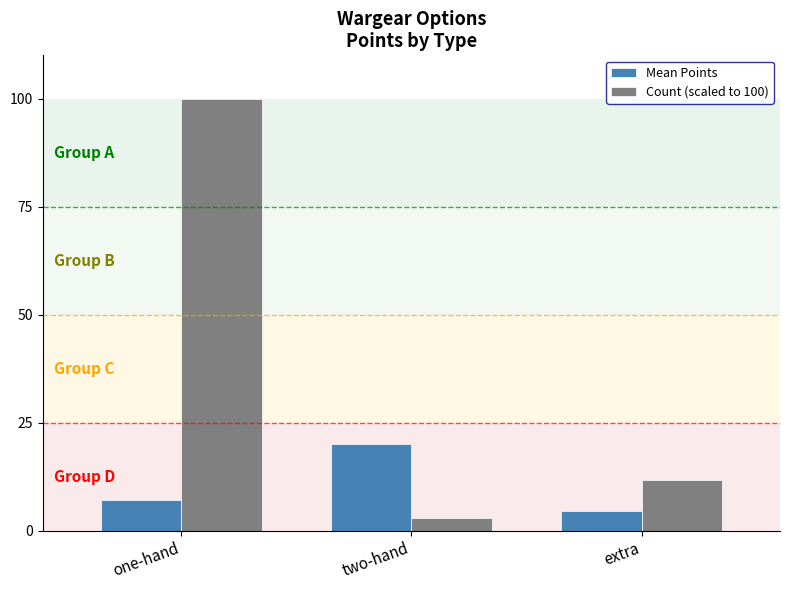

Reading left to right, list all the values displayed in this chart.

Mean Points: 7.2	20.0	4.5
Count (scaled to 100): 100.0	2.9	11.8